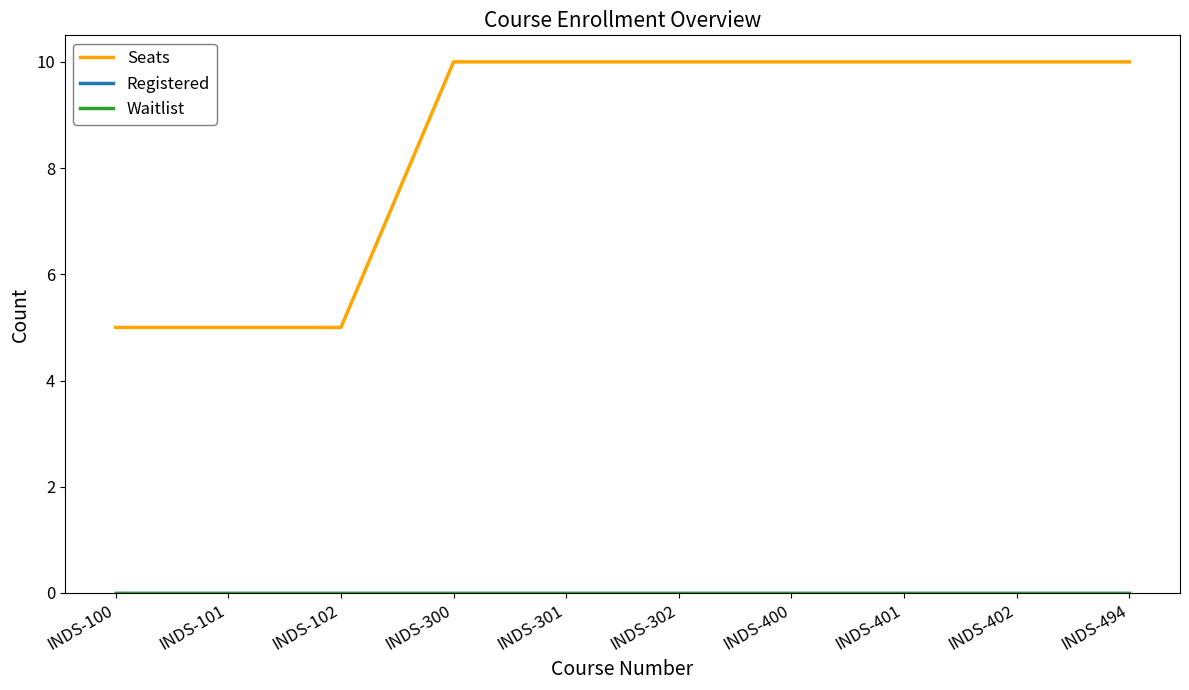

What value does the Seats series have at INDS-102?

5